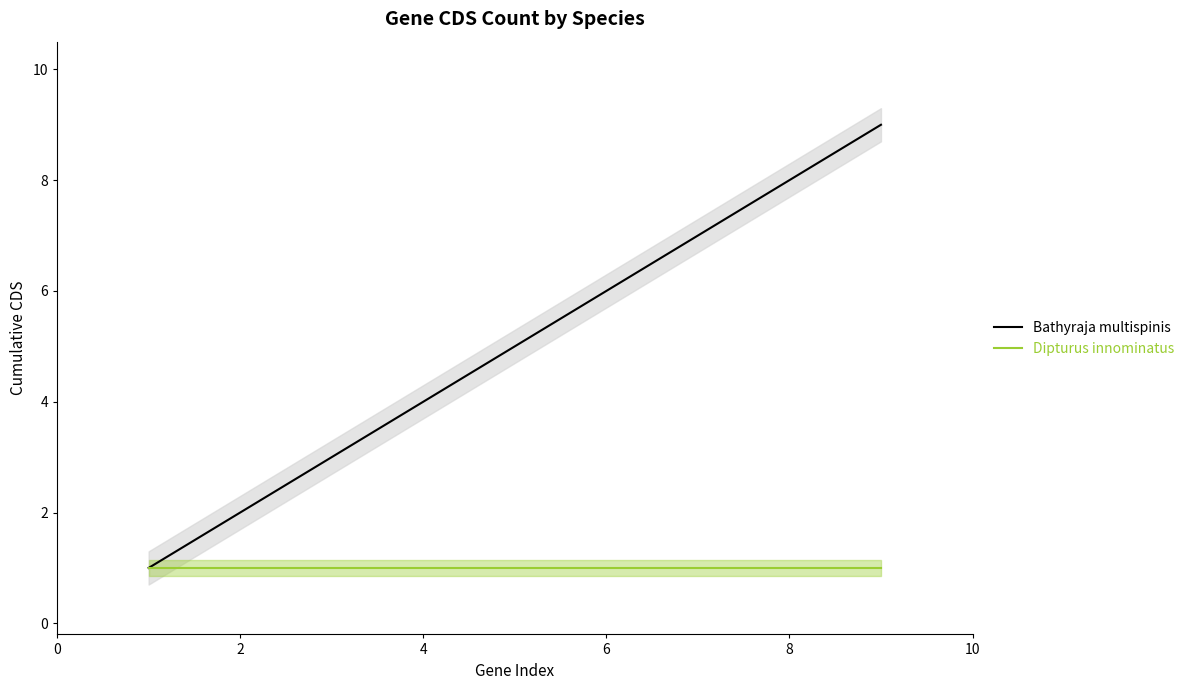

What is the difference between the maximum and minimum values in the Bathyraja multispinis series?

8